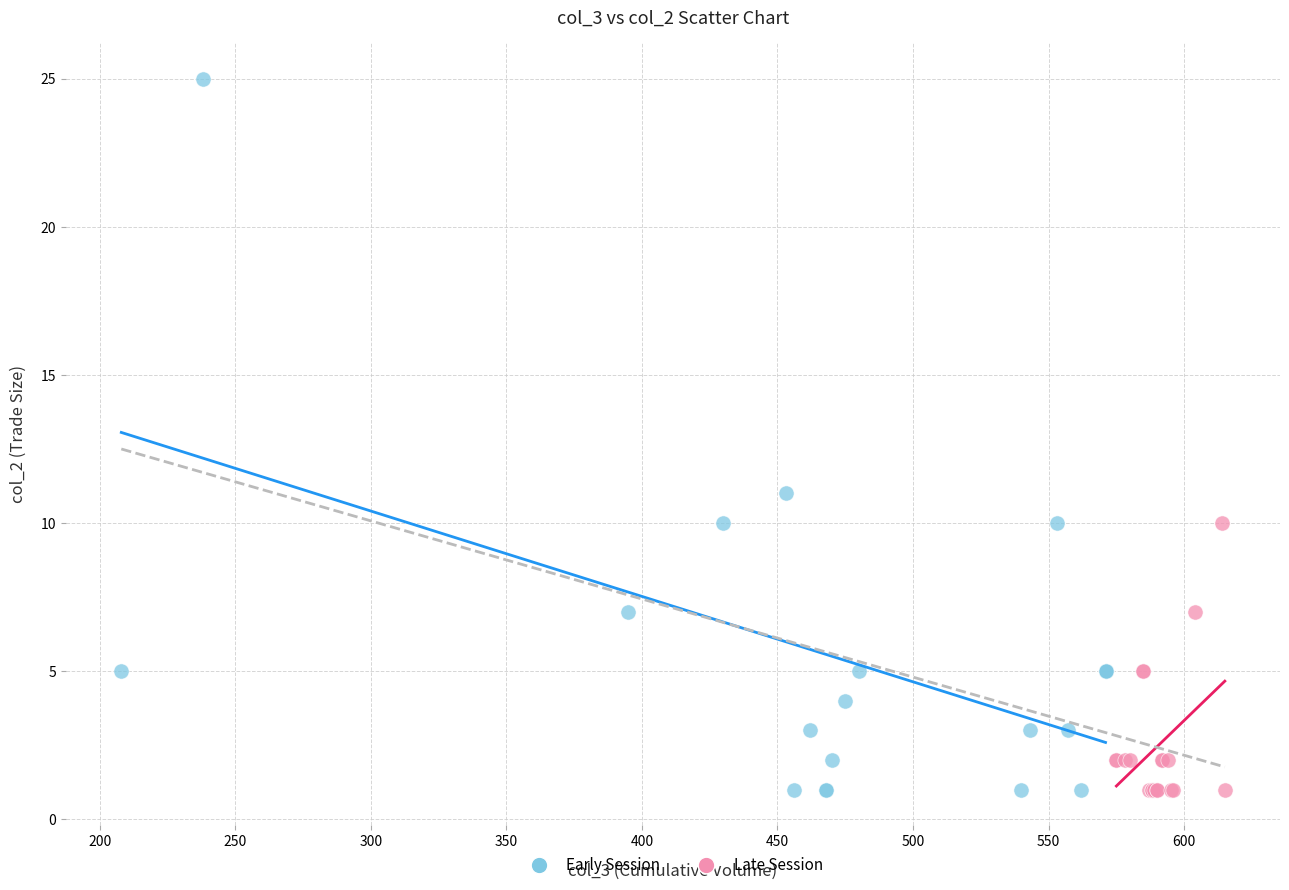

Which series reaches the maximum Y coordinate?

Early Session